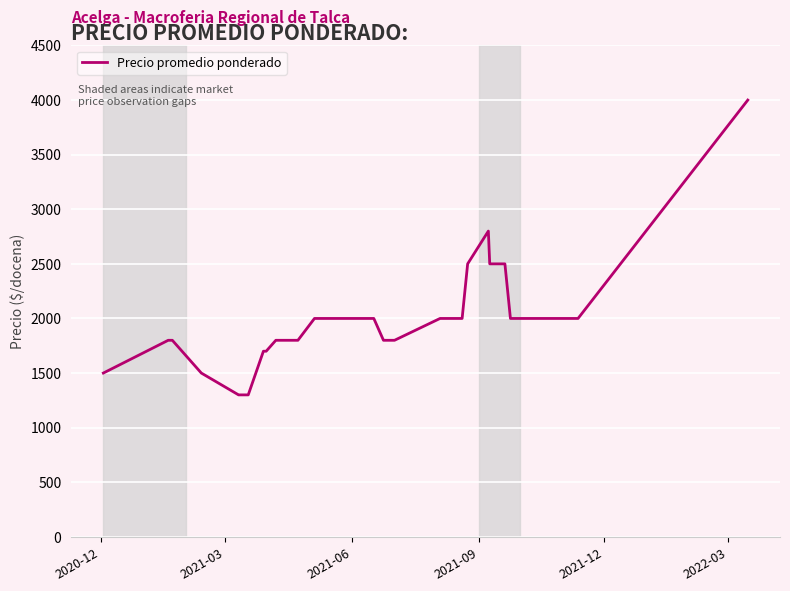

What is the minimum value shown in the chart?

1300